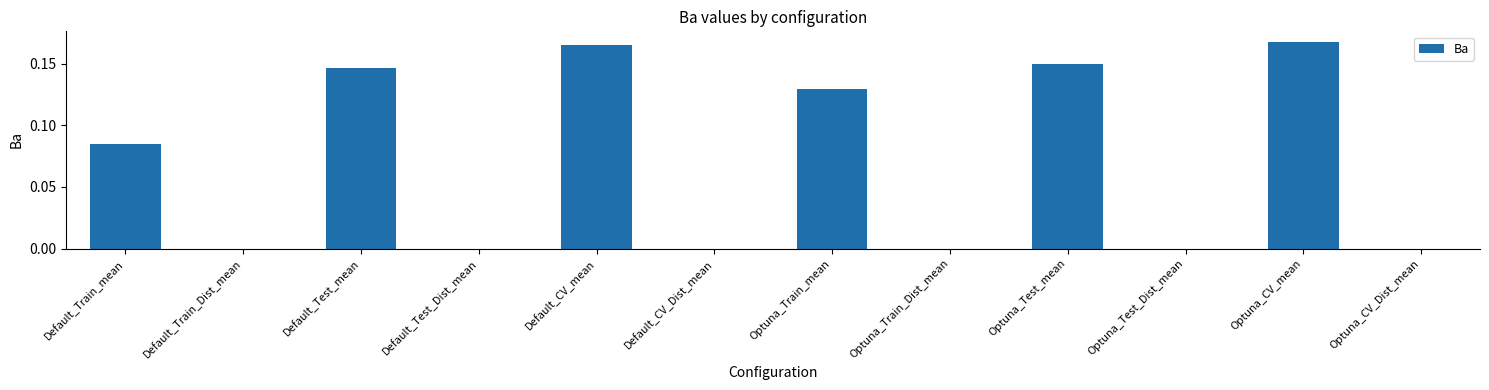

What is the sum of all values?

0.8